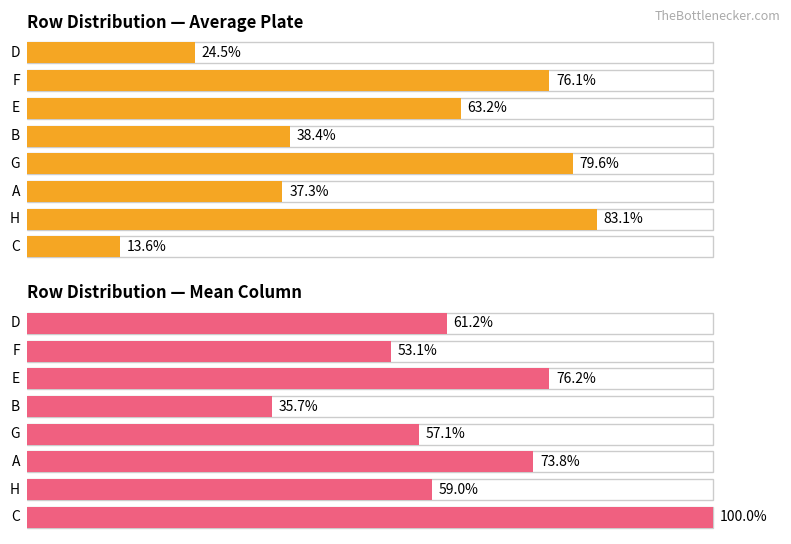

How many groups of bars are there?

8